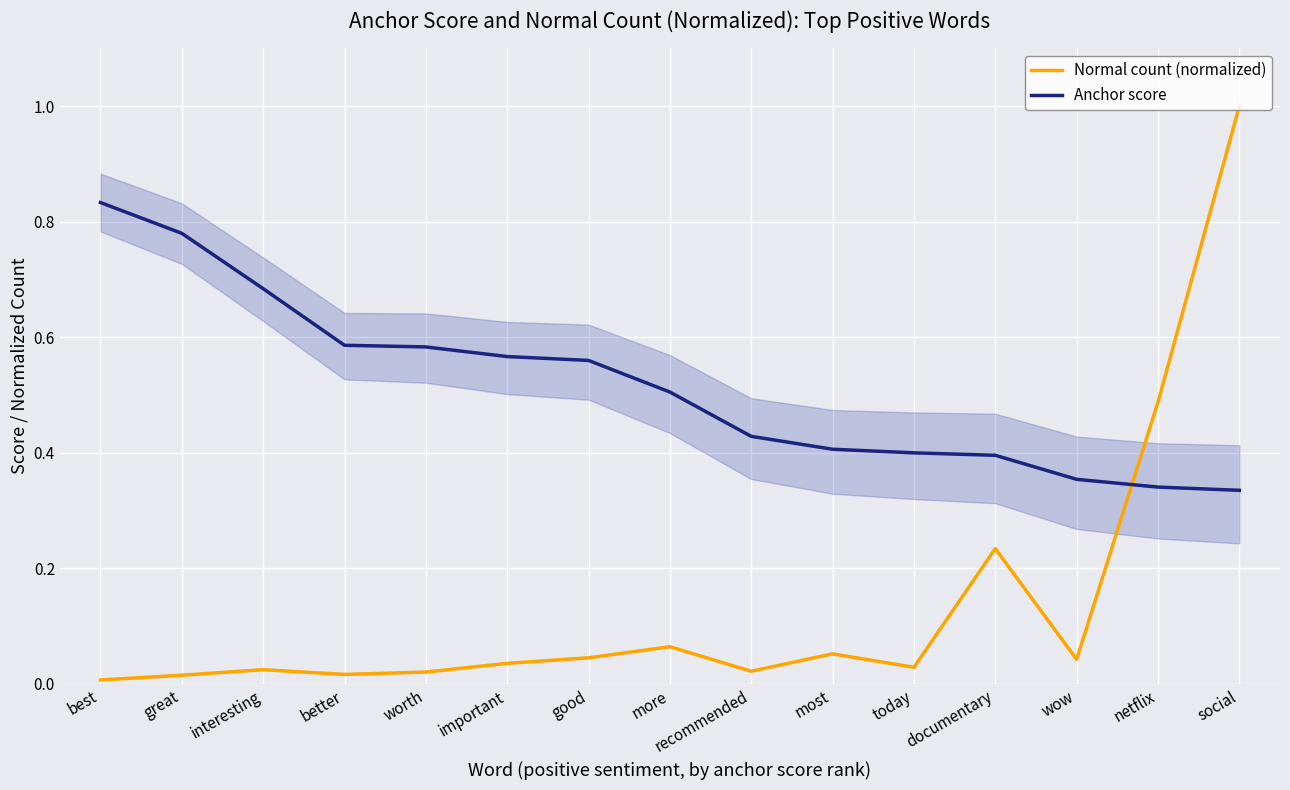

What is the total value across all series at documentary?

0.6